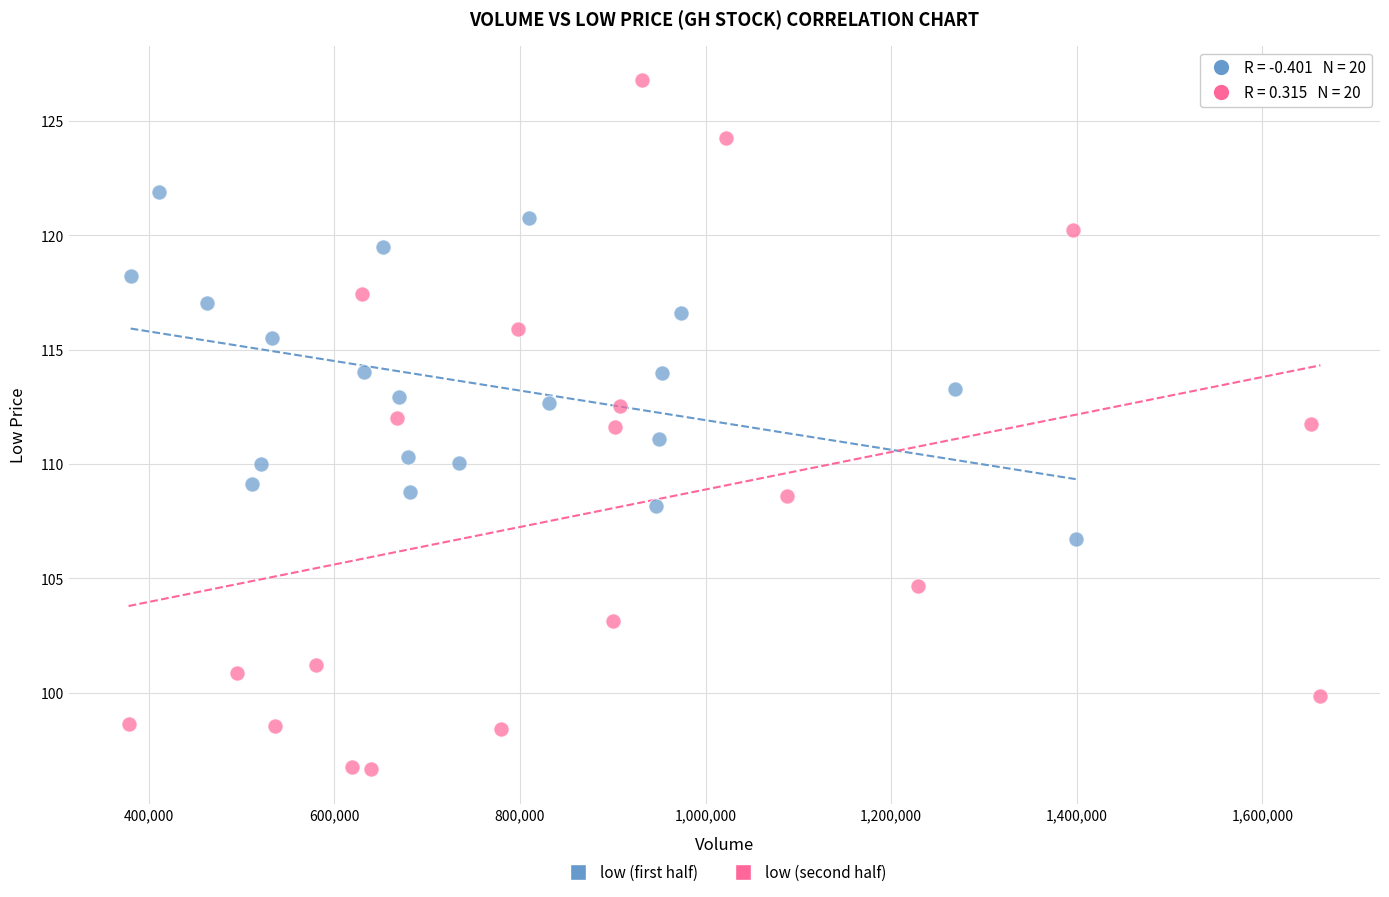

Which series reaches the maximum Y coordinate?

low (second half)